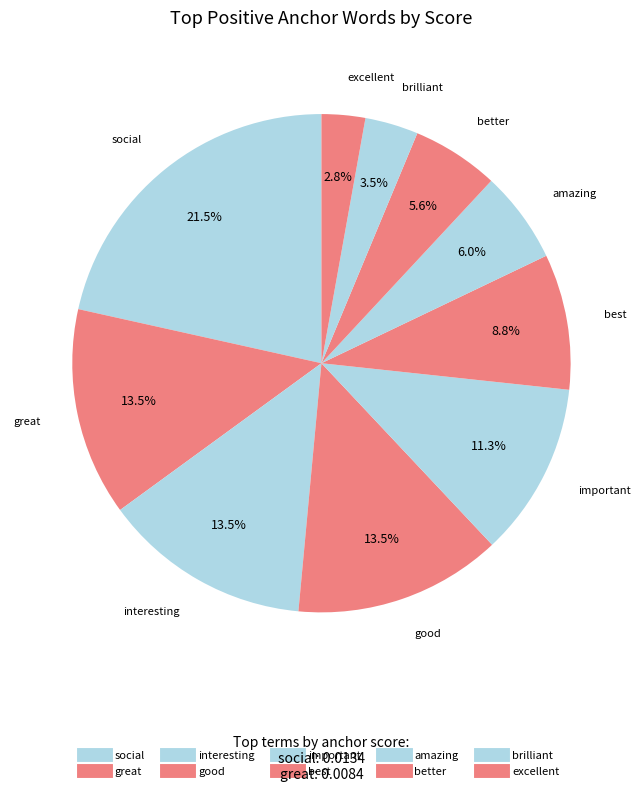

True or false: amazing accounts for 6% of the total.

True